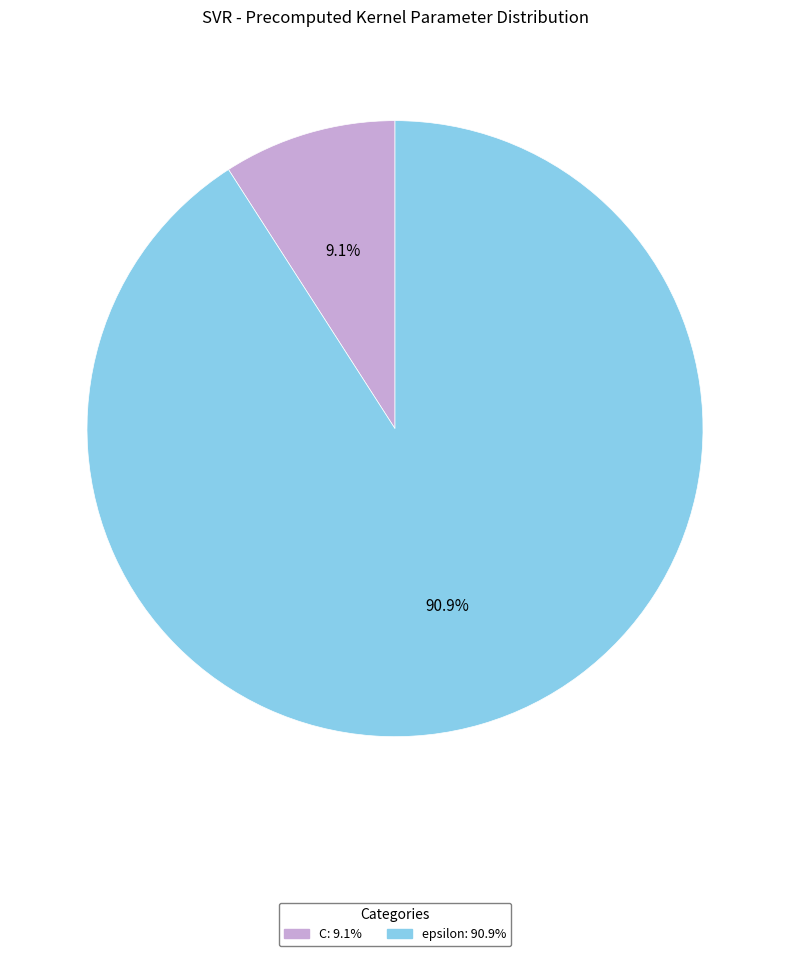

How much of the chart is everything except C?

90.9%